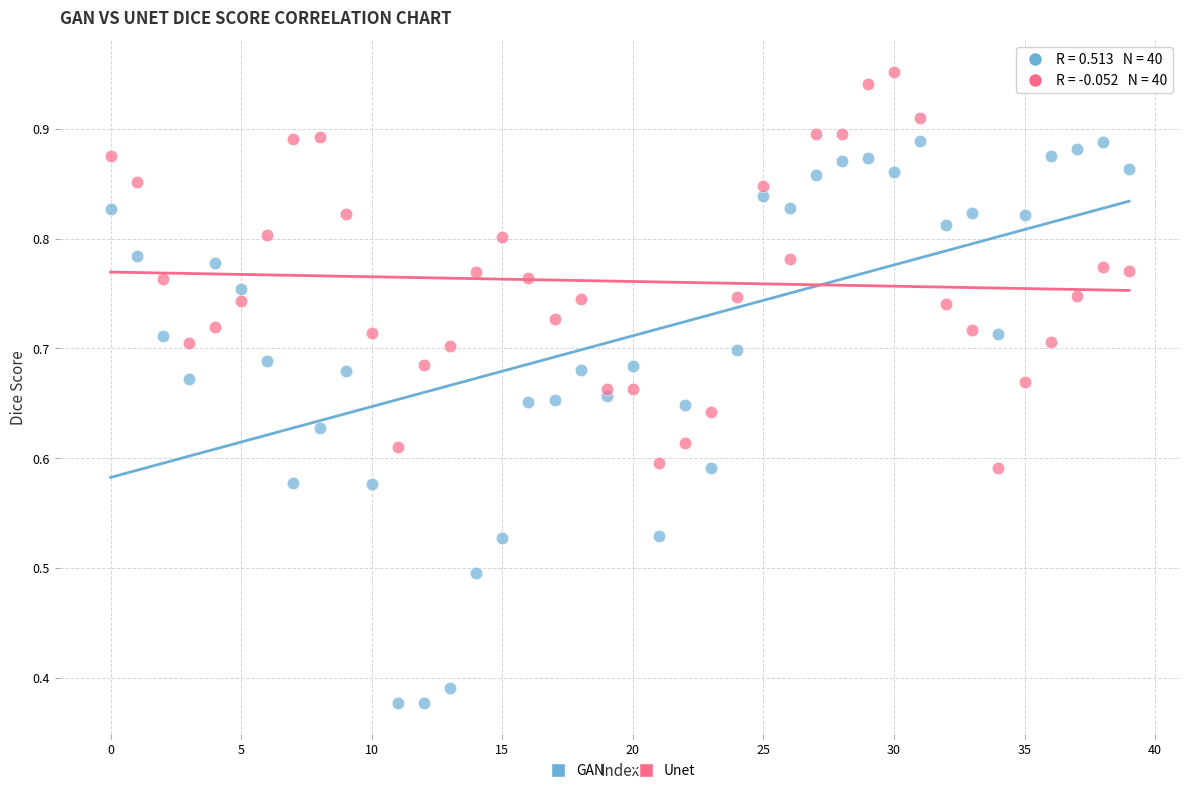

Which series contains the highest Y value?

Unet